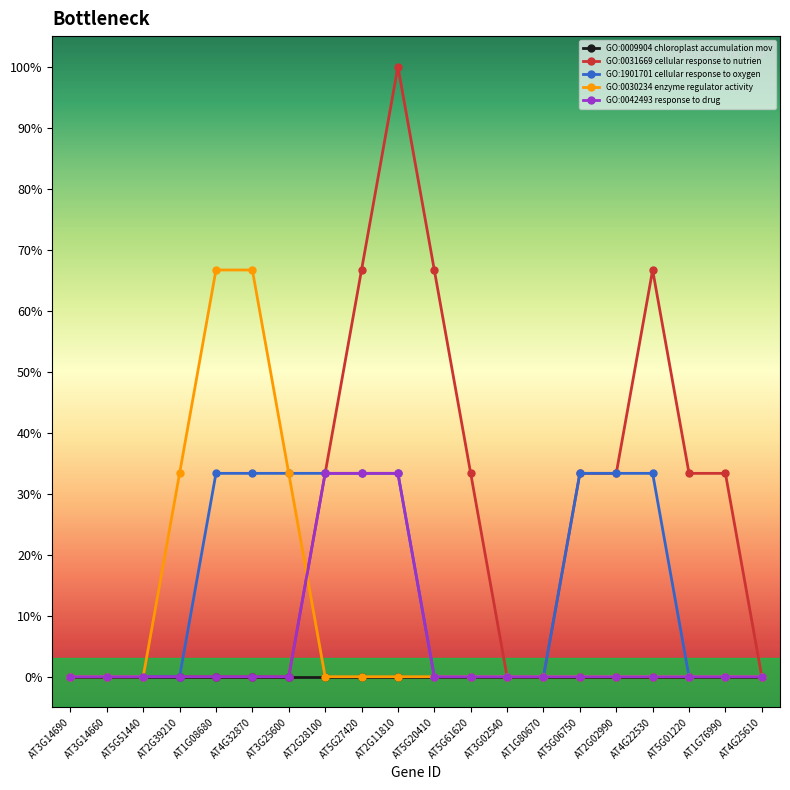

What is the average value of the GO:1901701 cellular response to oxygen series?

0.1